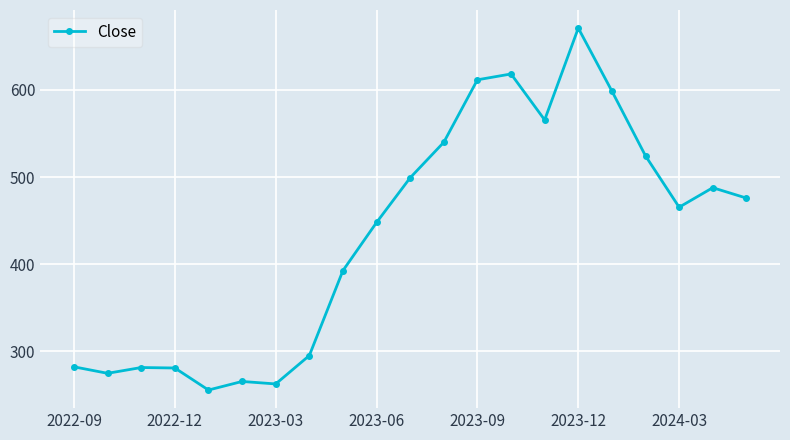

What is the greatest value displayed?

671.0